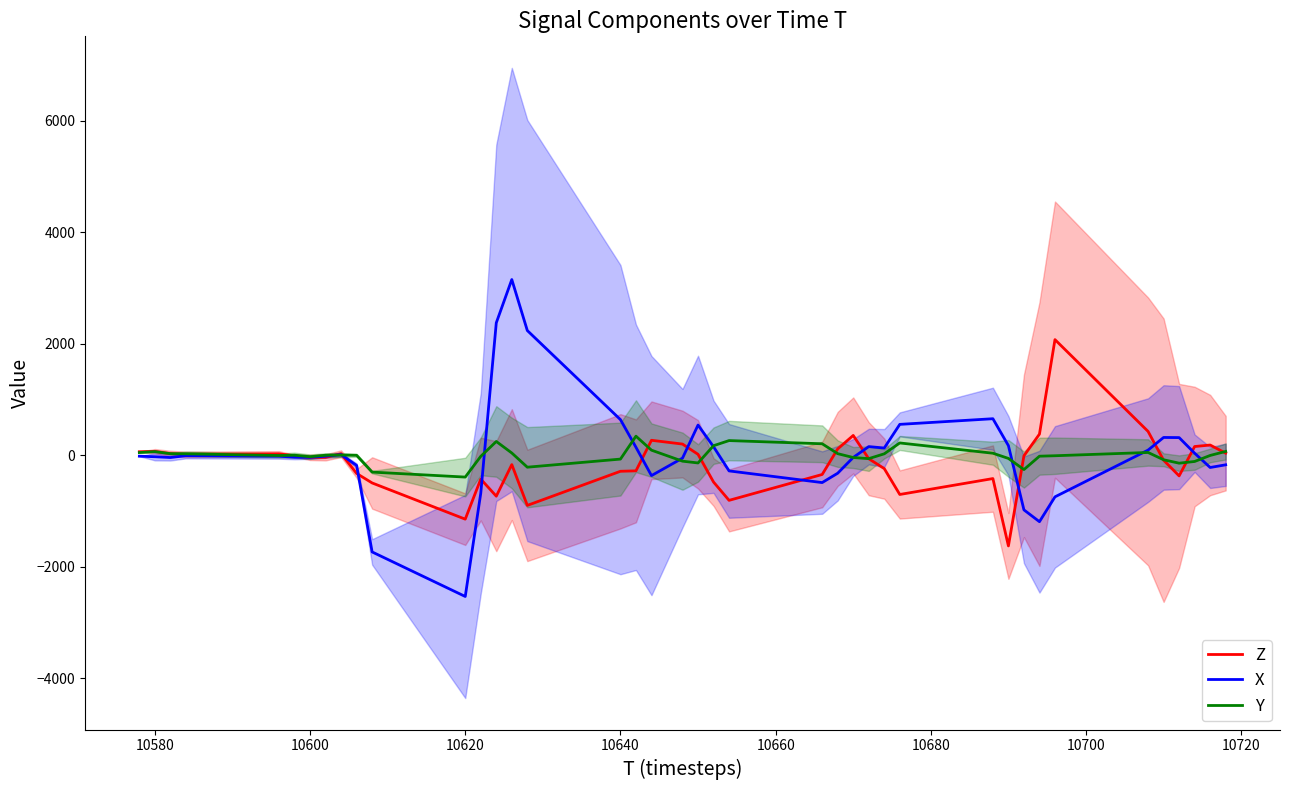

What is the minimum value for Z?

-1624.0